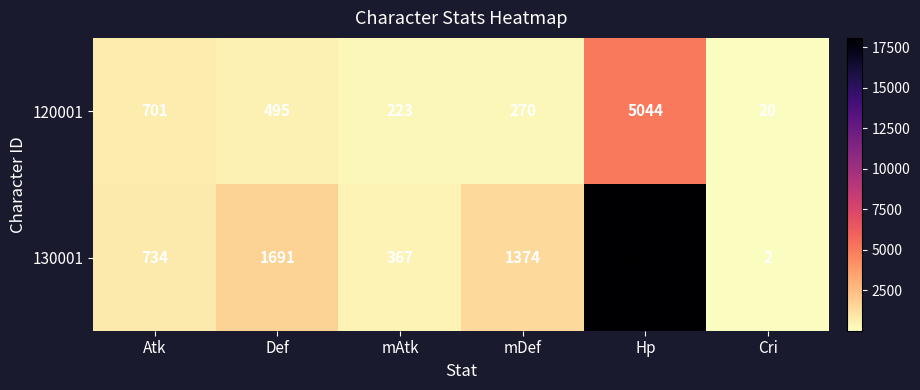

Which label corresponds to the largest value in the chart?

Hp